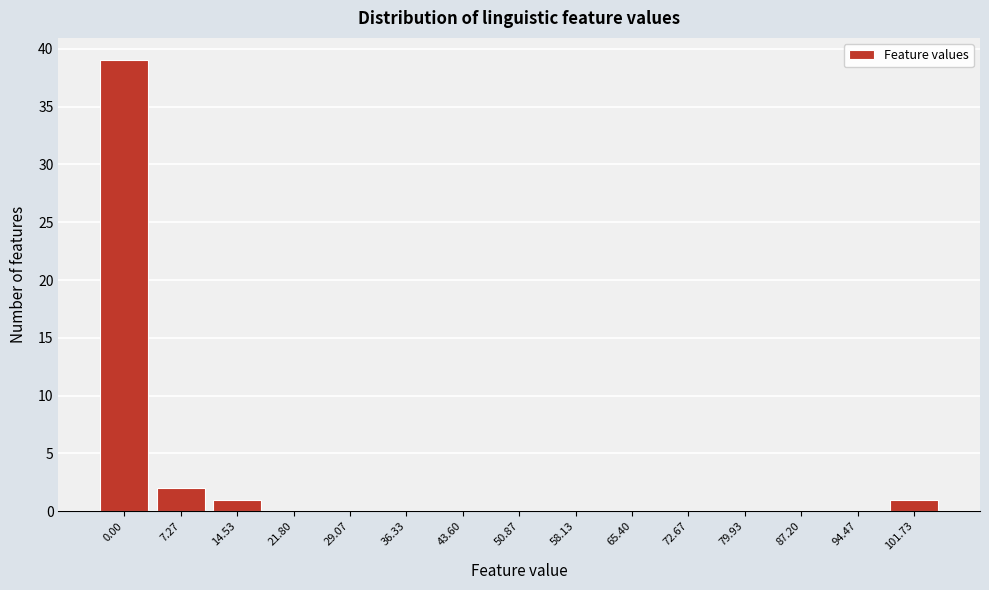

Reading left to right, list all the values displayed in this chart.

0.00=39	7.27=2	14.53=1	21.80=0	29.07=0	36.33=0	43.60=0	50.87=0	58.13=0	65.40=0	72.67=0	79.93=0	87.20=0	94.47=0	101.73=1